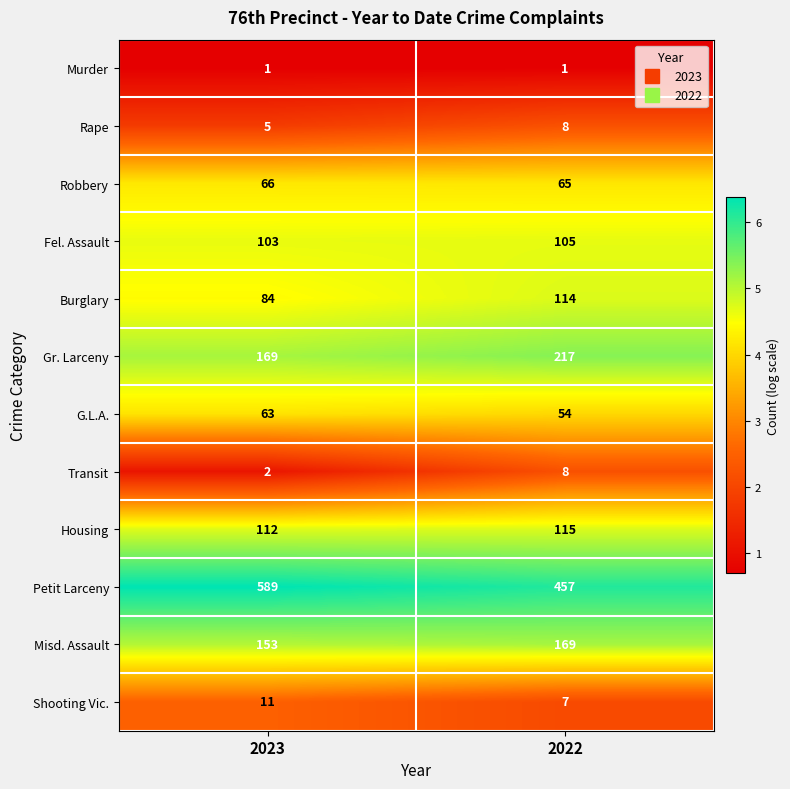

What is the difference between the G.L.A. values at 2022 and 2023?

9